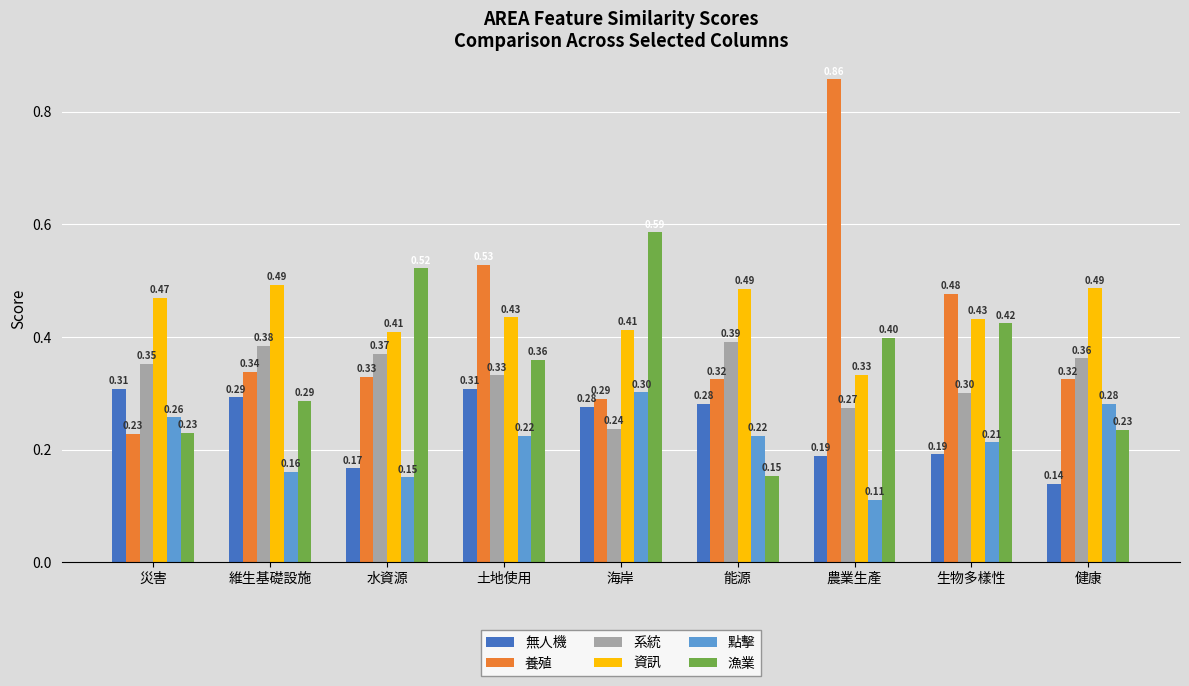

What is the total value across all series at 能源?

1.9